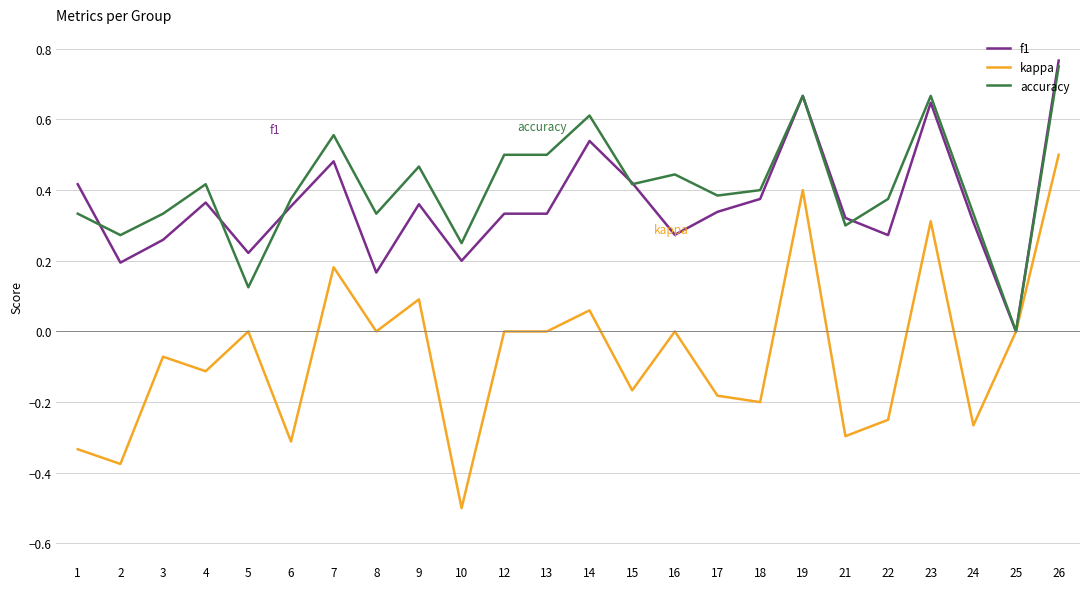

What is the minimum value shown in the chart?

-0.5